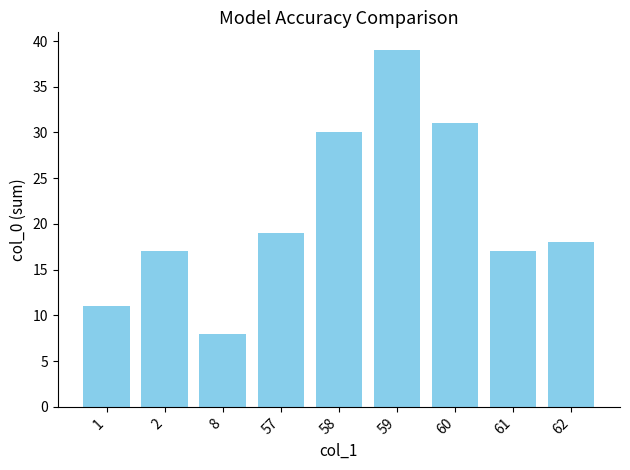

Which label corresponds to the largest value in the chart?

59